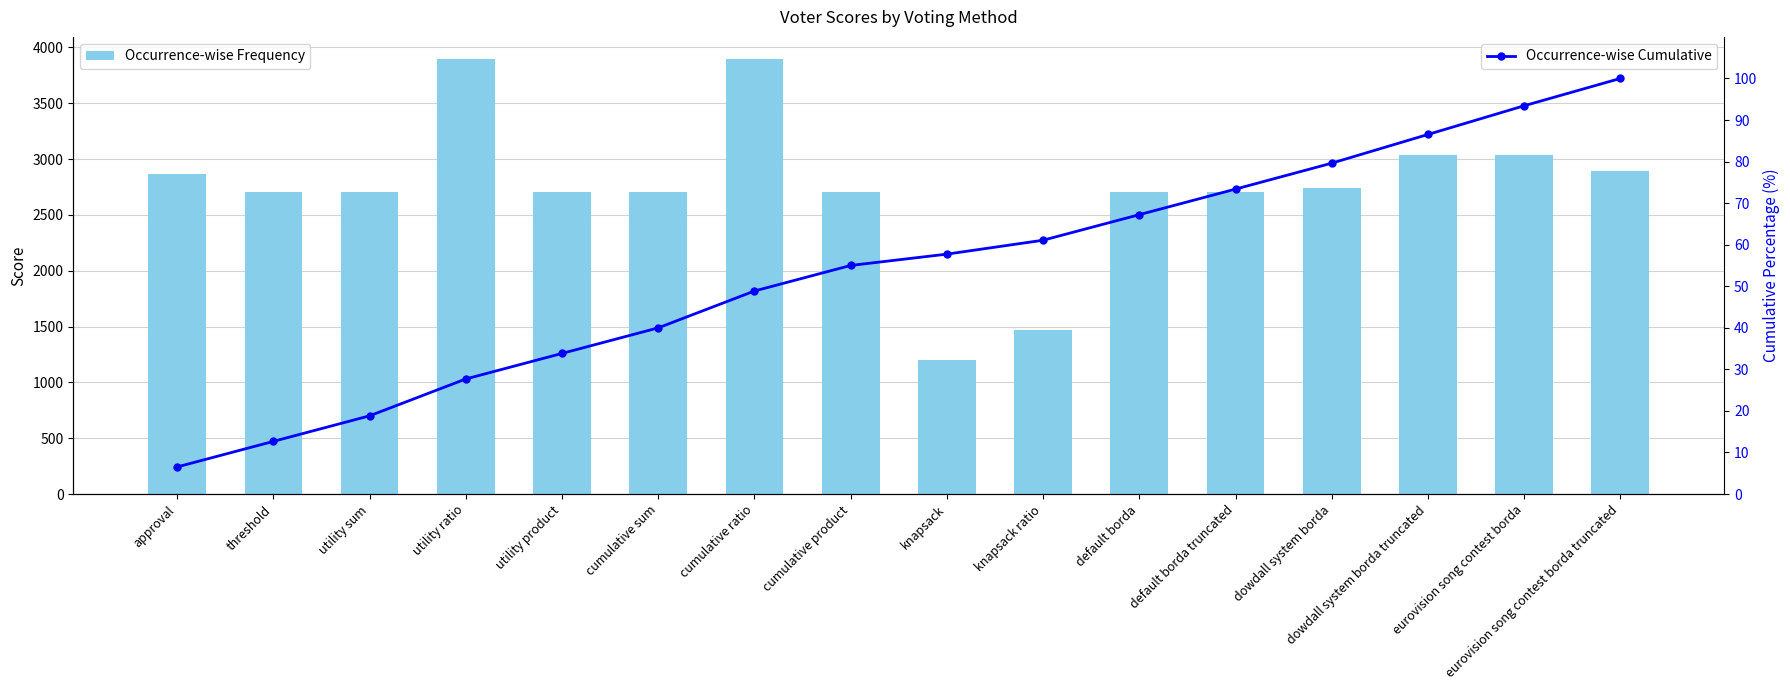

Which category has the highest value in the Occurrence-wise Frequency series?

utility ratio